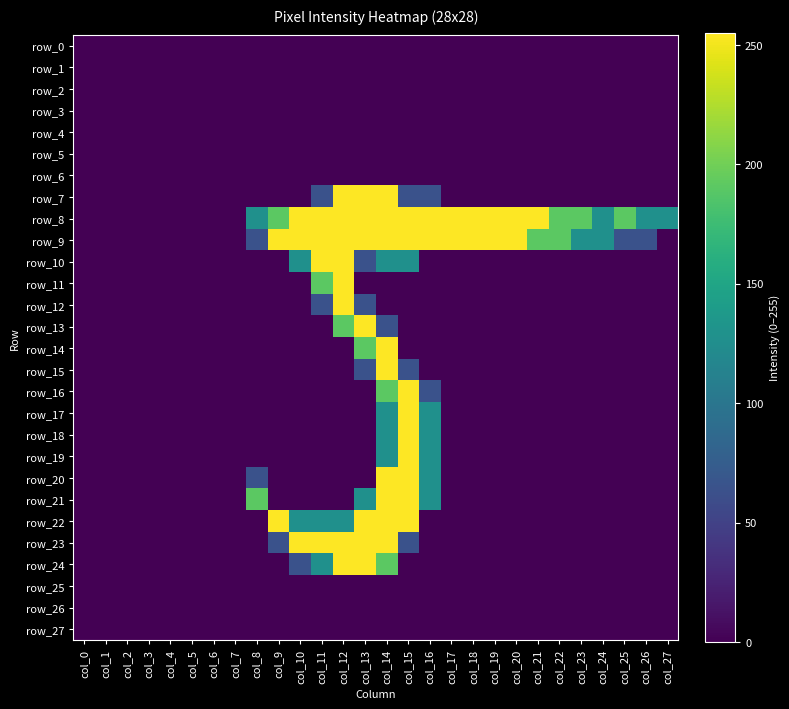

At which label is row_22 closest to 127?

col_10